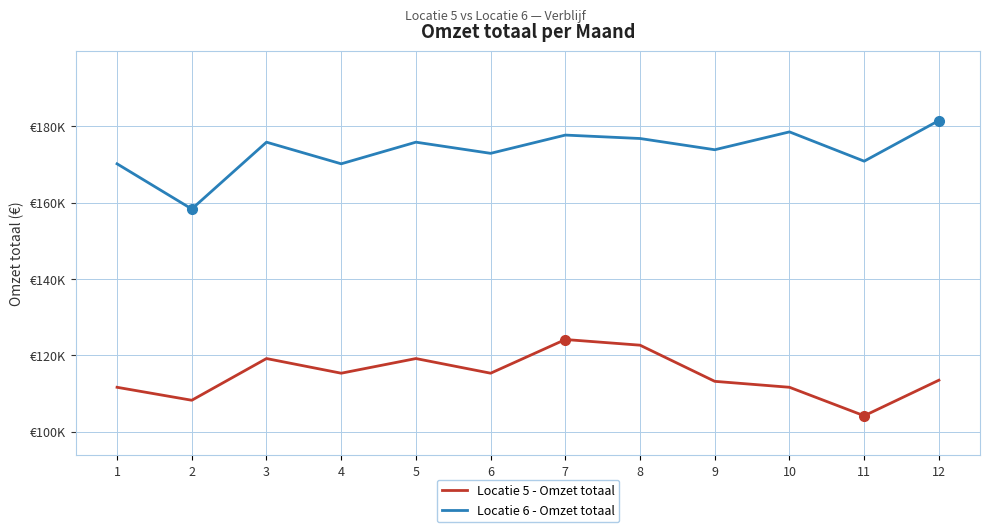

What are all the series names shown in the legend?

Locatie 5 - Omzet totaal, Locatie 6 - Omzet totaal